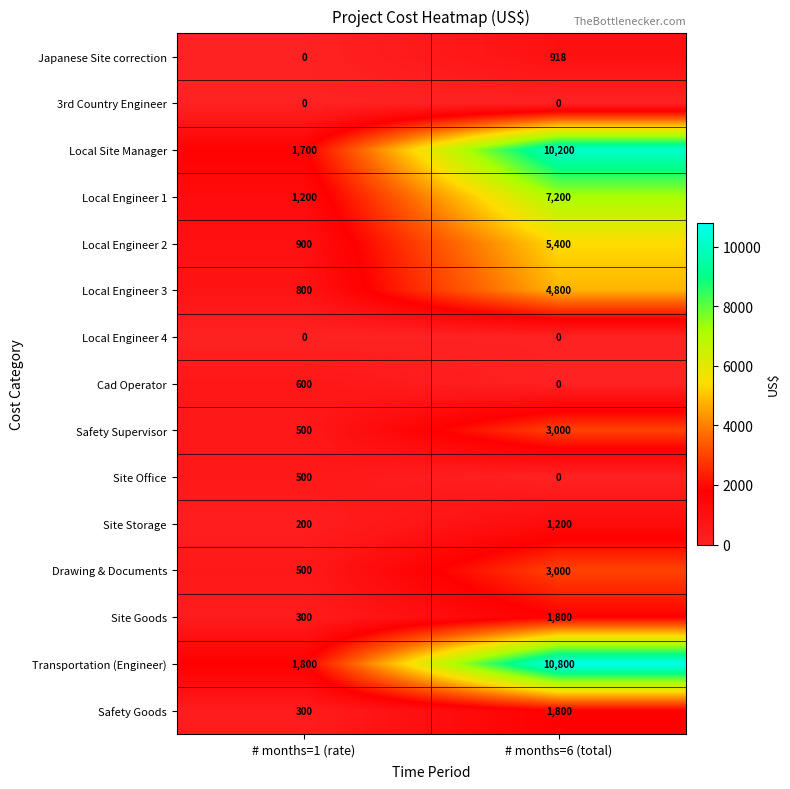

Between # months=1 (rate) and # months=6 (total), which series saw the biggest shift?

Transportation (Engineer)